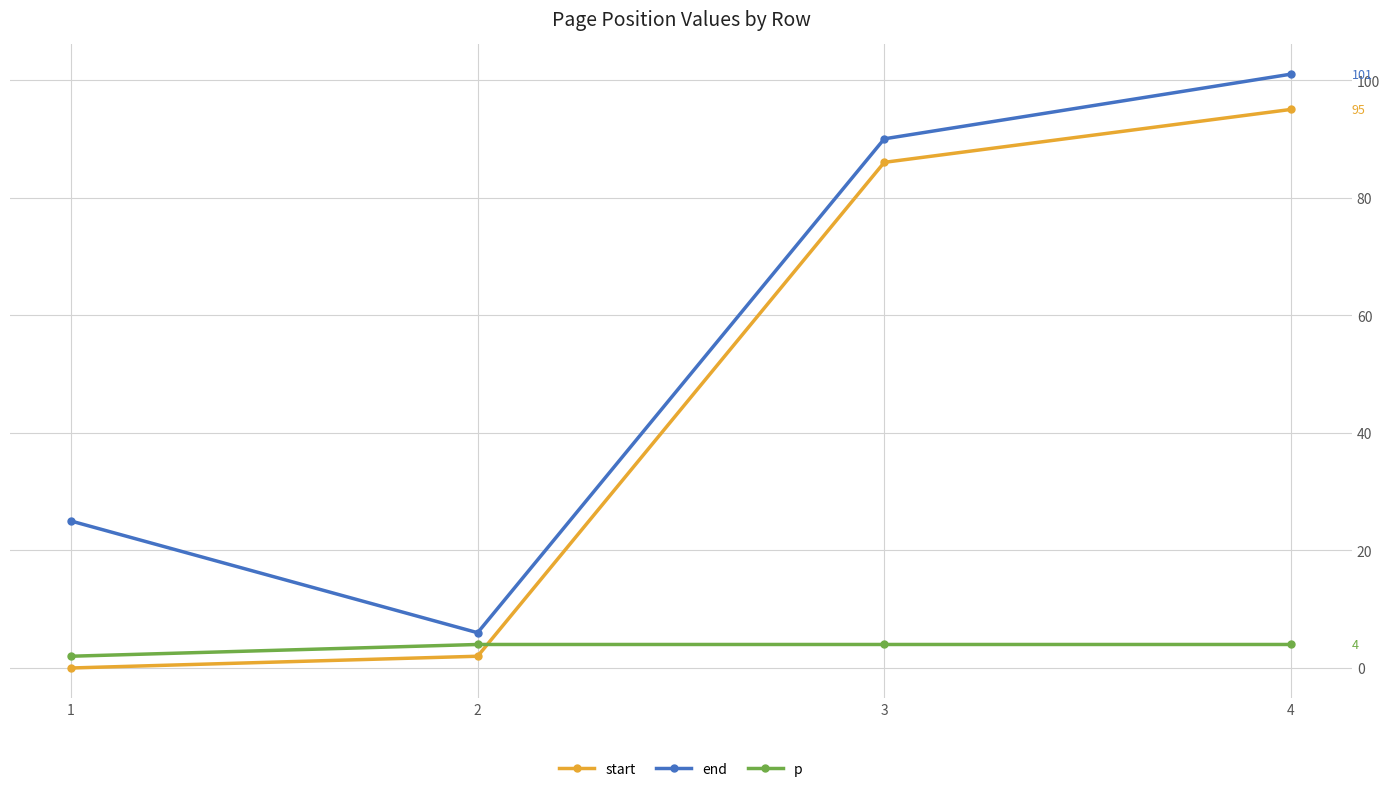

How many end values are between 25 and 101?

3